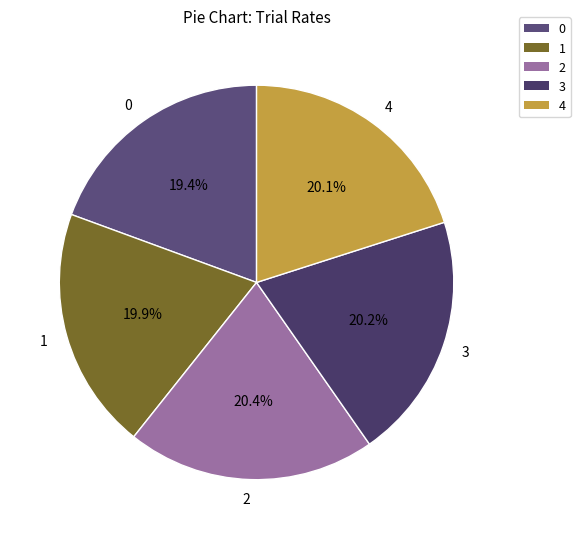

Count the number of slices in the pie.

5